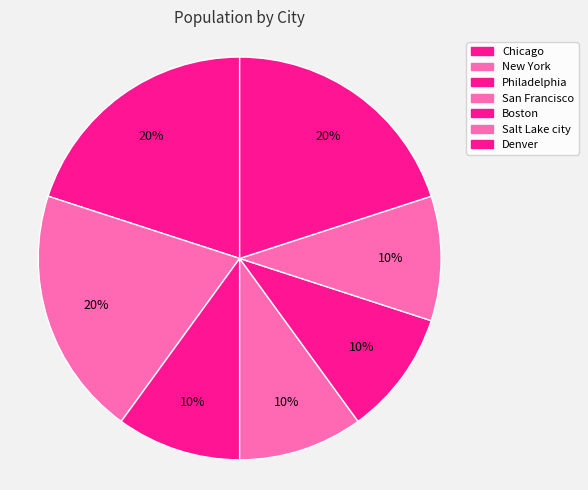

Which slice is the smallest?

Philadelphia